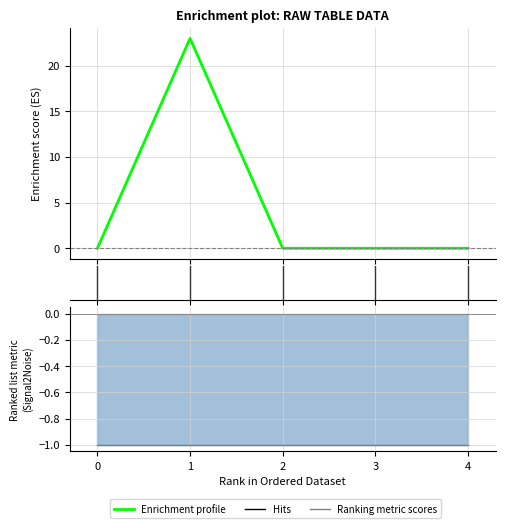

True or false: Enrichment profile and Ranking metric scores cross at least once.

False